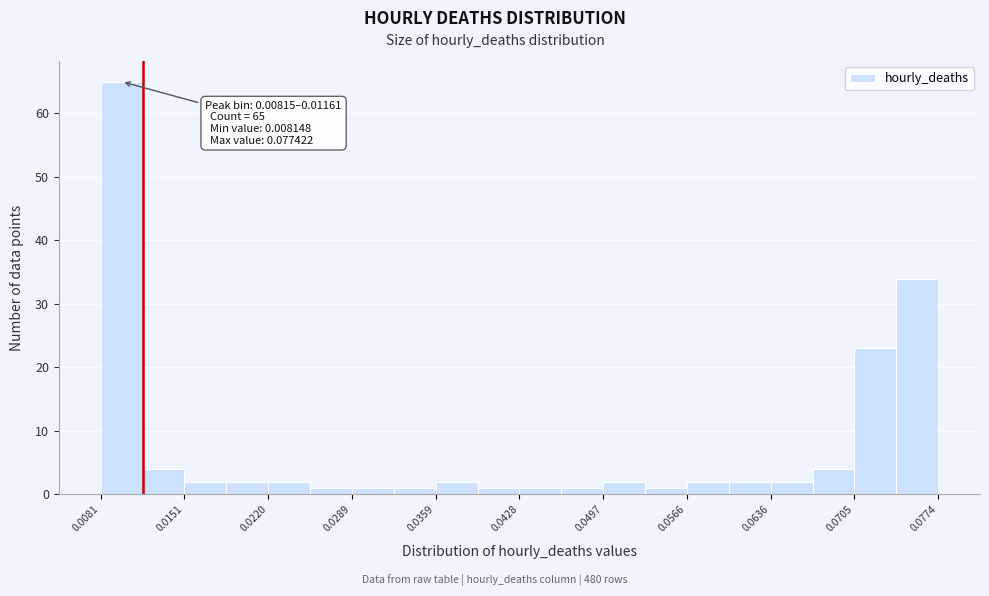

Read against the x-axis, roughly where is the centre of the tallest bar?

0.010